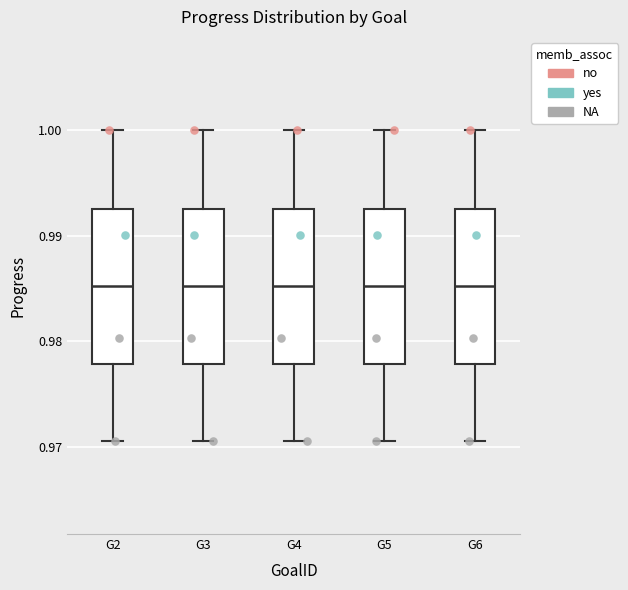

Reading left to right, transcribe this box plot: for each box, give where its median line is, the range the box spans, and where its two whiskers end, as read against the y-axis. The values are not printed on the chart, so give them approximately, as read against the axis.

G2: median 0.985, box 0.978 to 0.993, whiskers 0.971 to 1.000
G3: median 0.985, box 0.978 to 0.993, whiskers 0.971 to 1.000
G4: median 0.985, box 0.978 to 0.993, whiskers 0.971 to 1.000
G5: median 0.985, box 0.978 to 0.993, whiskers 0.971 to 1.000
G6: median 0.985, box 0.978 to 0.993, whiskers 0.971 to 1.000